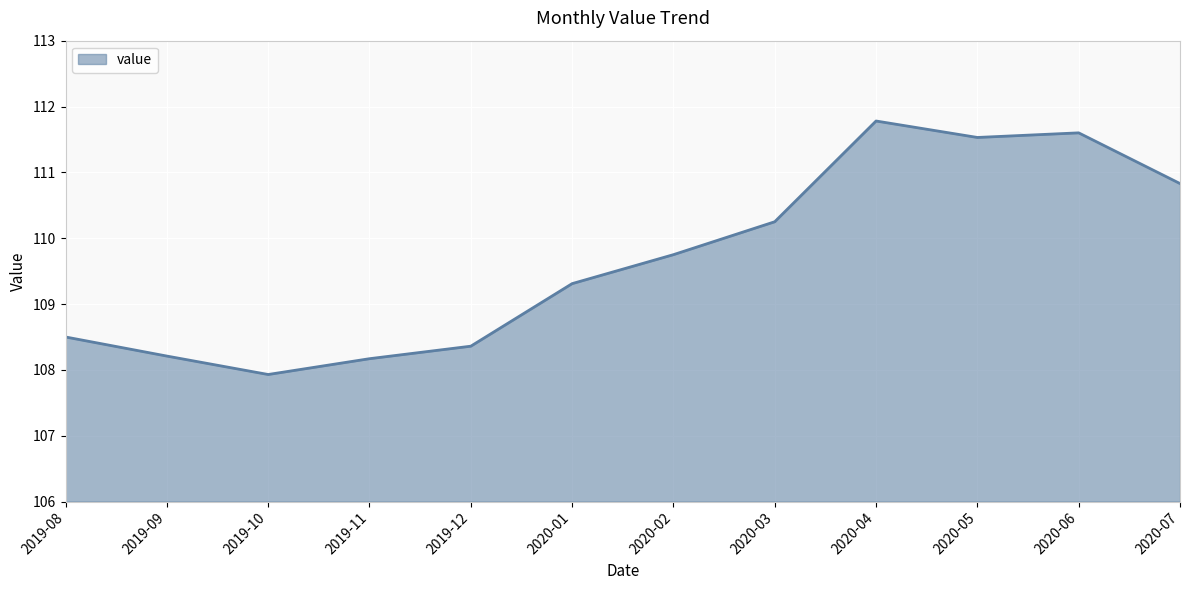

What is the sum of all values?

1316.2